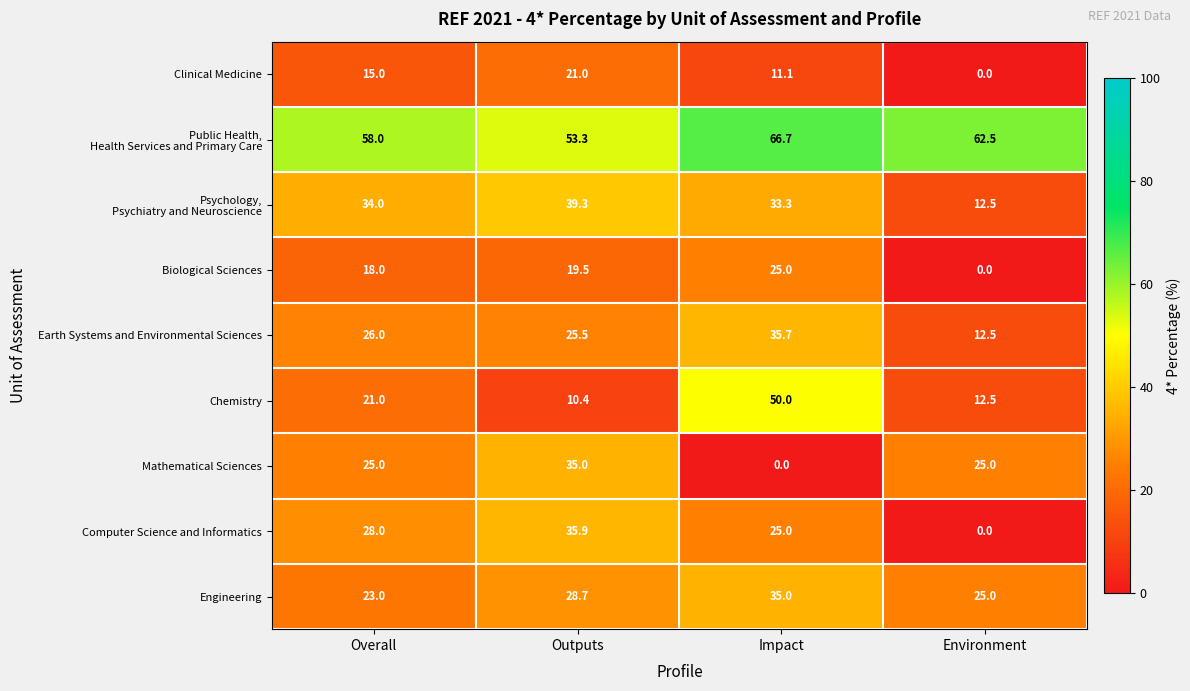

List the labels in order of Earth Systems and Environmental Sciences value, largest first.

Impact, Overall, Outputs, Environment